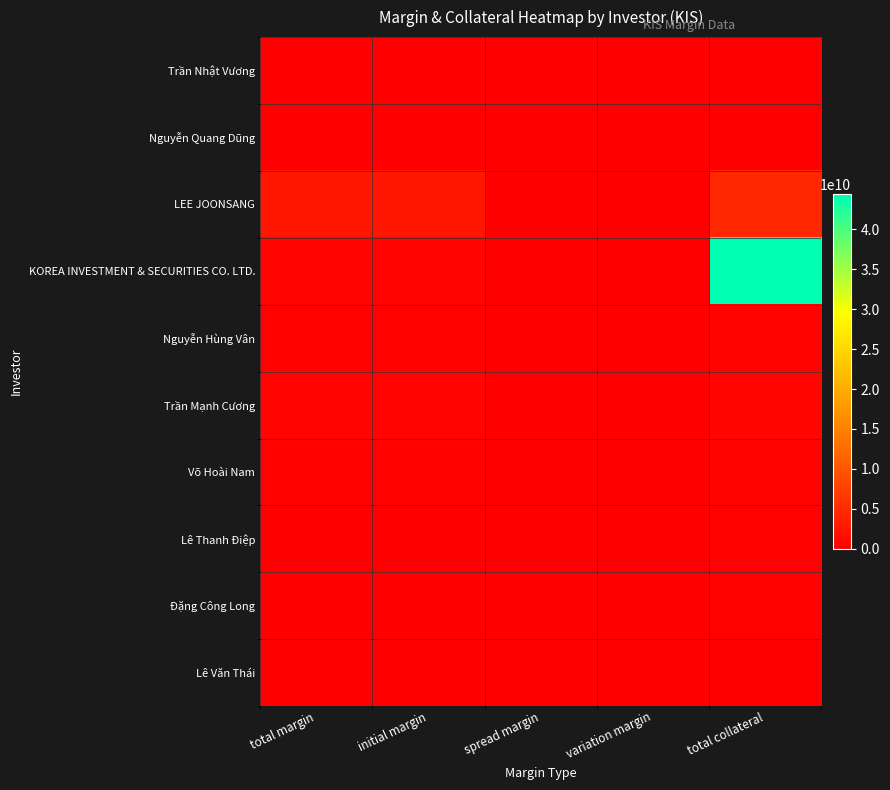

At which category is the sum across all series the highest?

total collateral